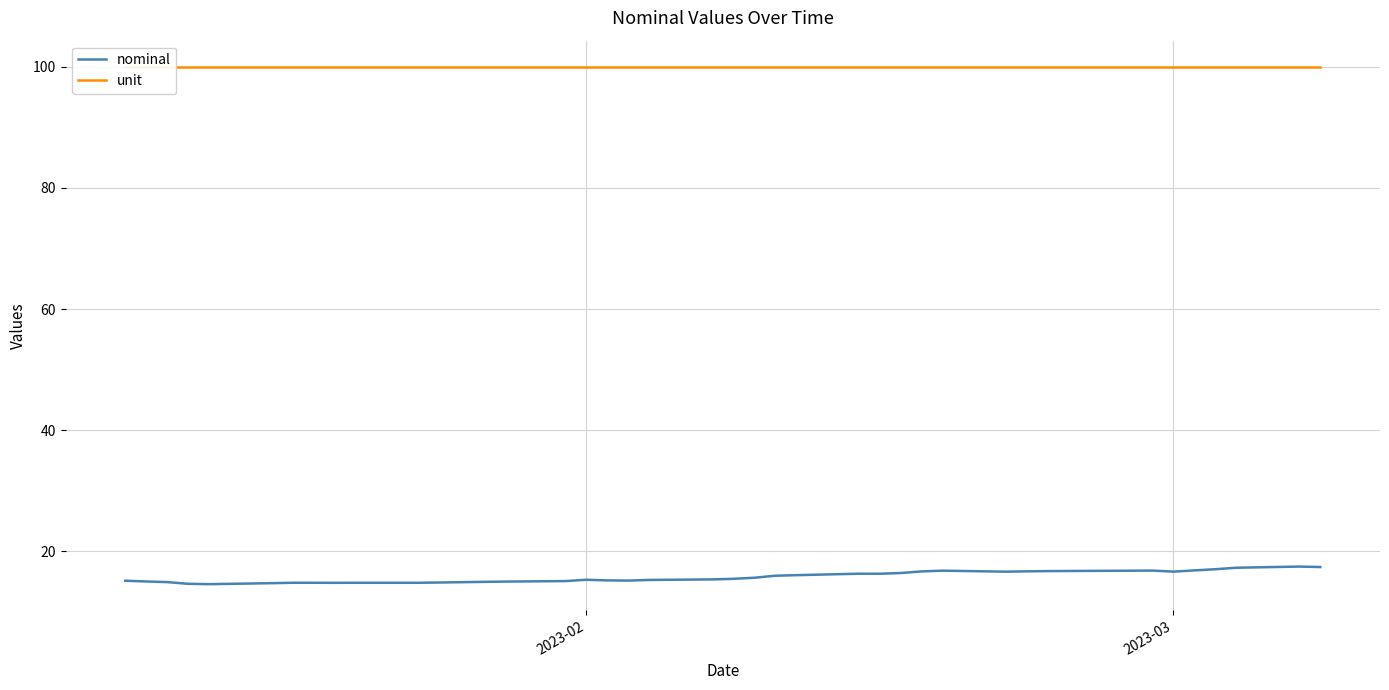

True or false: nominal has more than 1 interior local peaks.

True